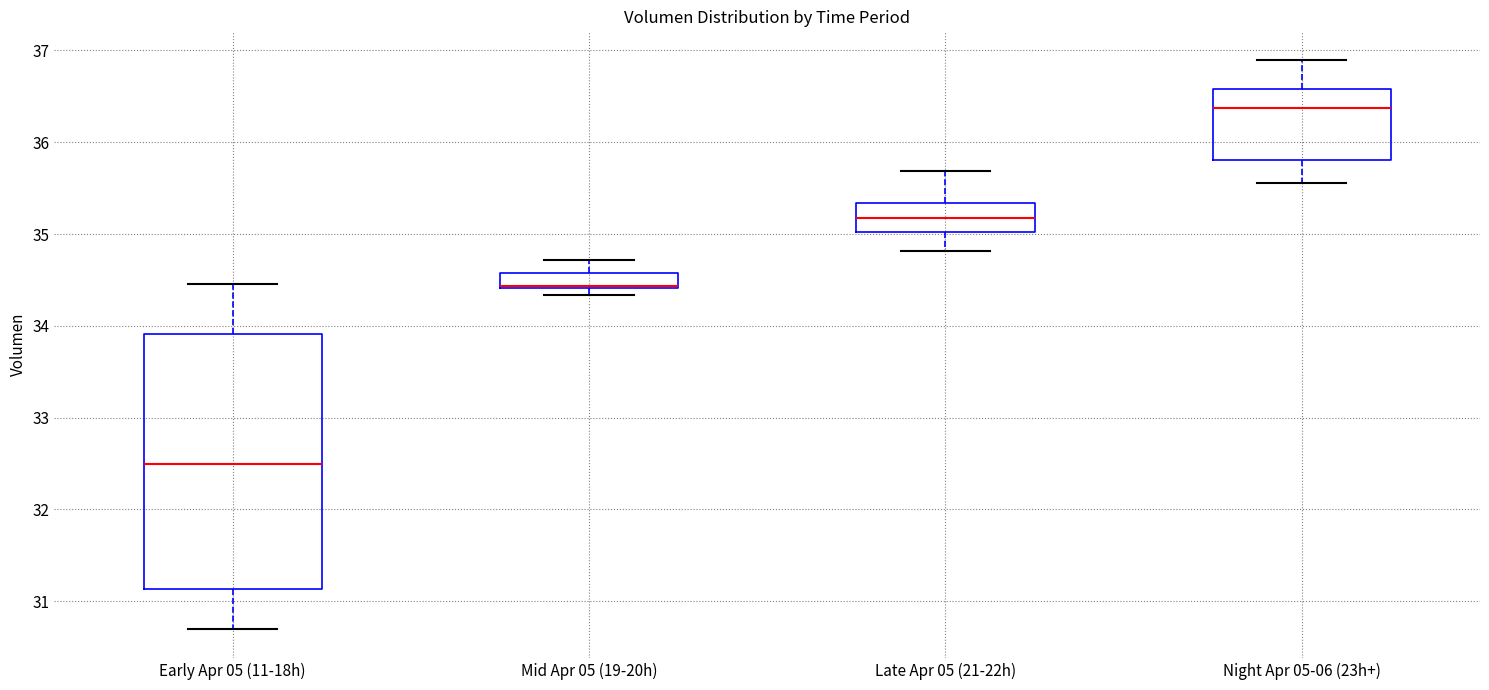

Which box is the tallest, from its lower edge to its upper edge?

Early Apr 05 (11-18h)